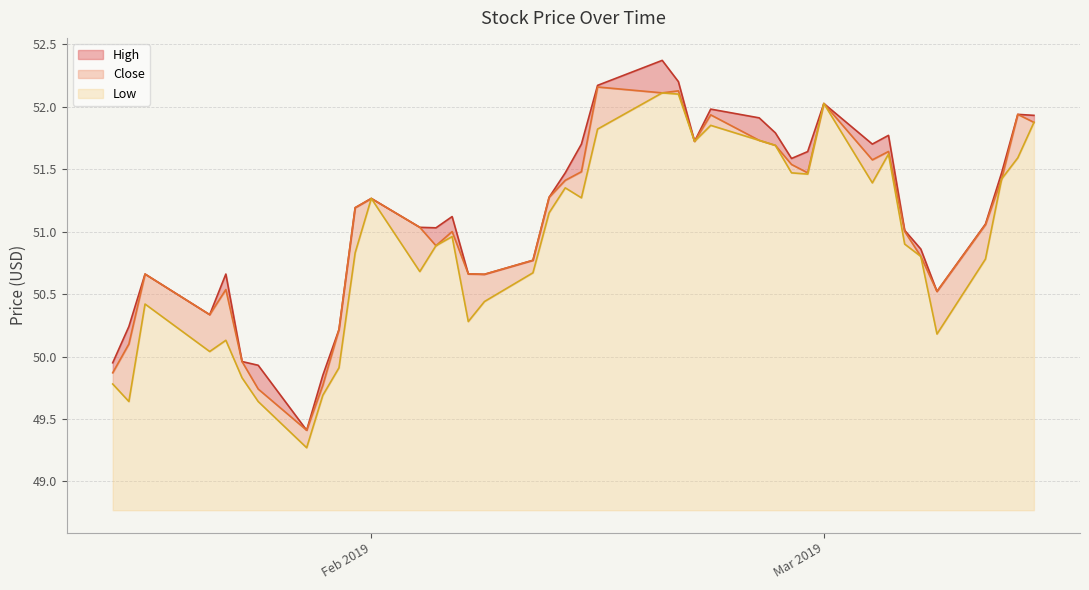

True or false: Low has a value of 2.5 at Feb 2019.

True